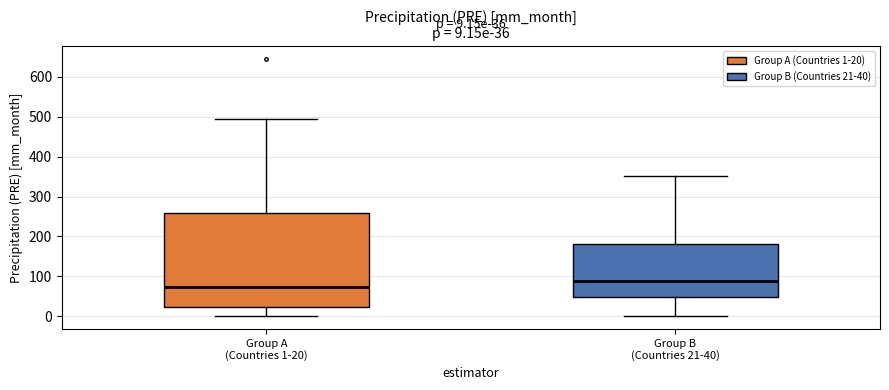

Comparing the boxes themselves (not the whiskers), which one is the tallest?

Group A (Countries 1-20)